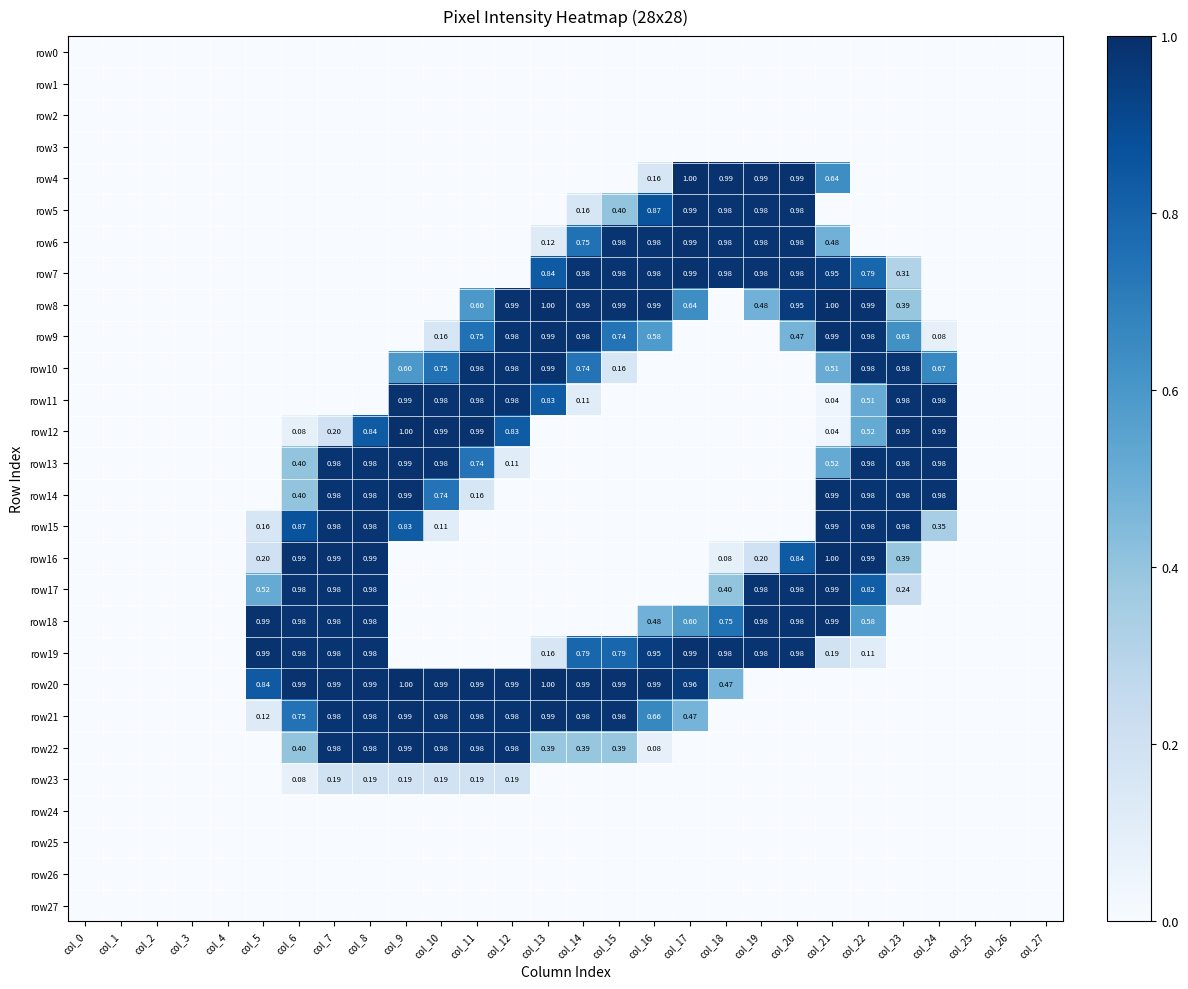

At which category is the sum across all series the highest?

col_8